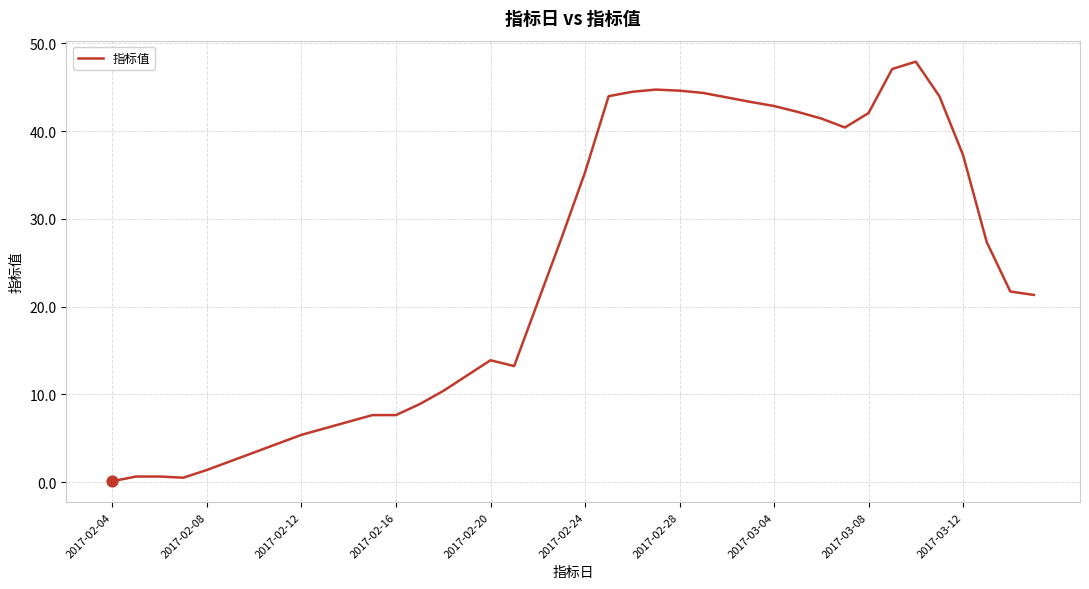

What is the maximum value shown in the chart?

47.9